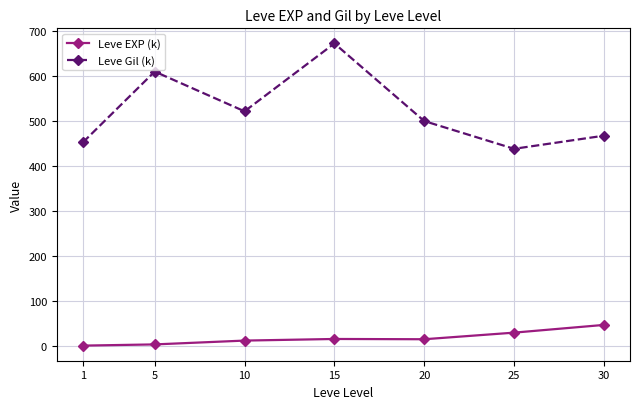

How many lines are shown in the chart?

2